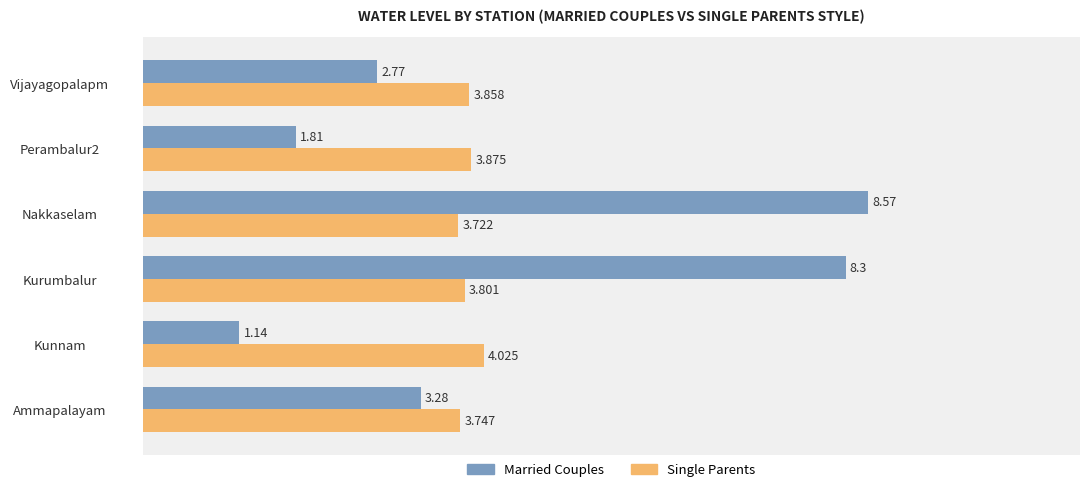

Which series has the largest total across all categories?

Married Couples